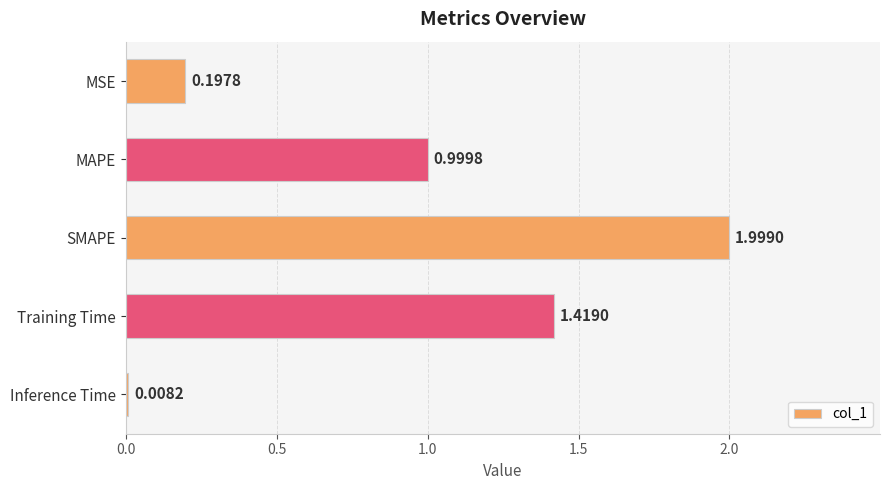

What is the change in value from MAPE to Training Time?

+0.4